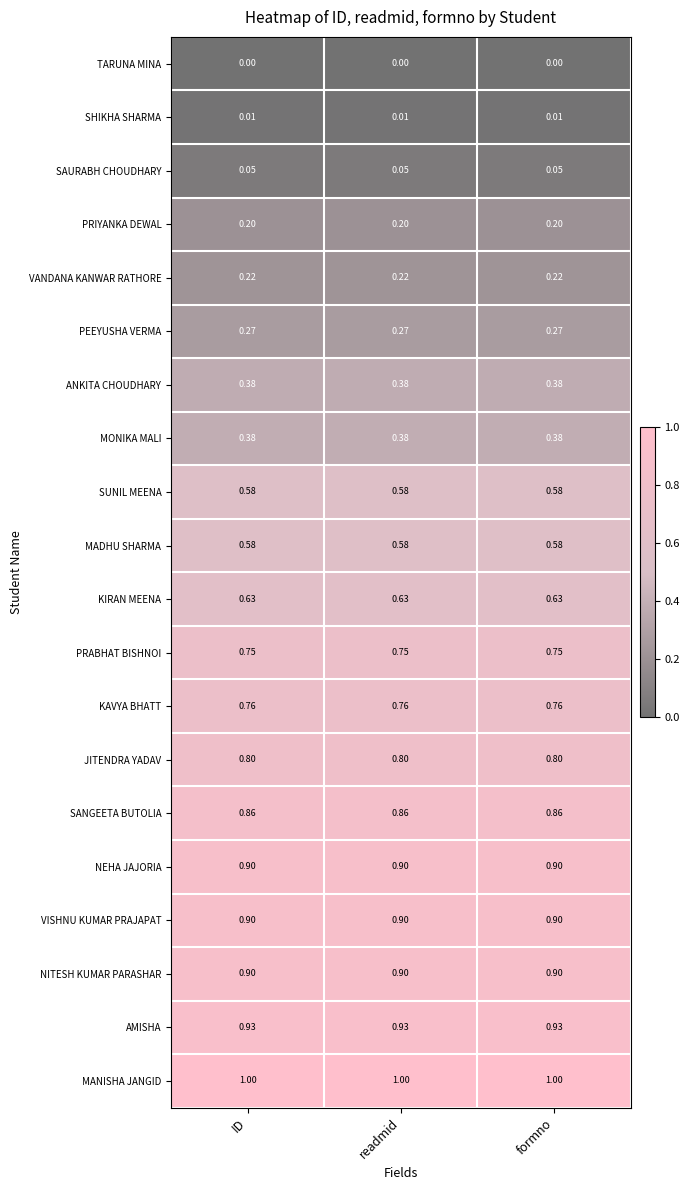

Is the value of SUNIL MEENA at formno greater than the value of KAVYA BHATT at ID?

No